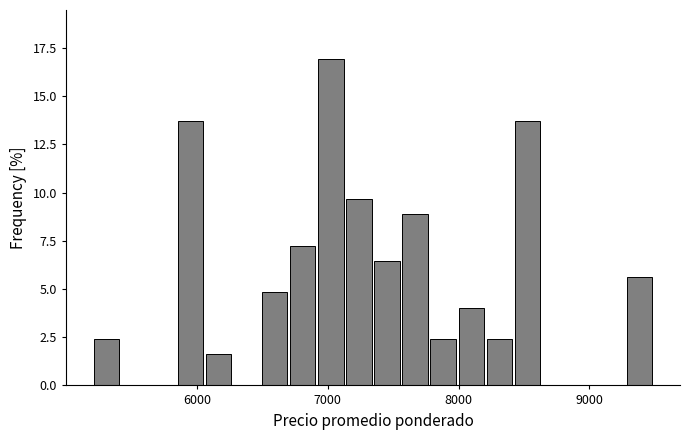

Around what value on the x-axis is the tallest bar? Give the approximate position of its centre, as read against the axis.

7000